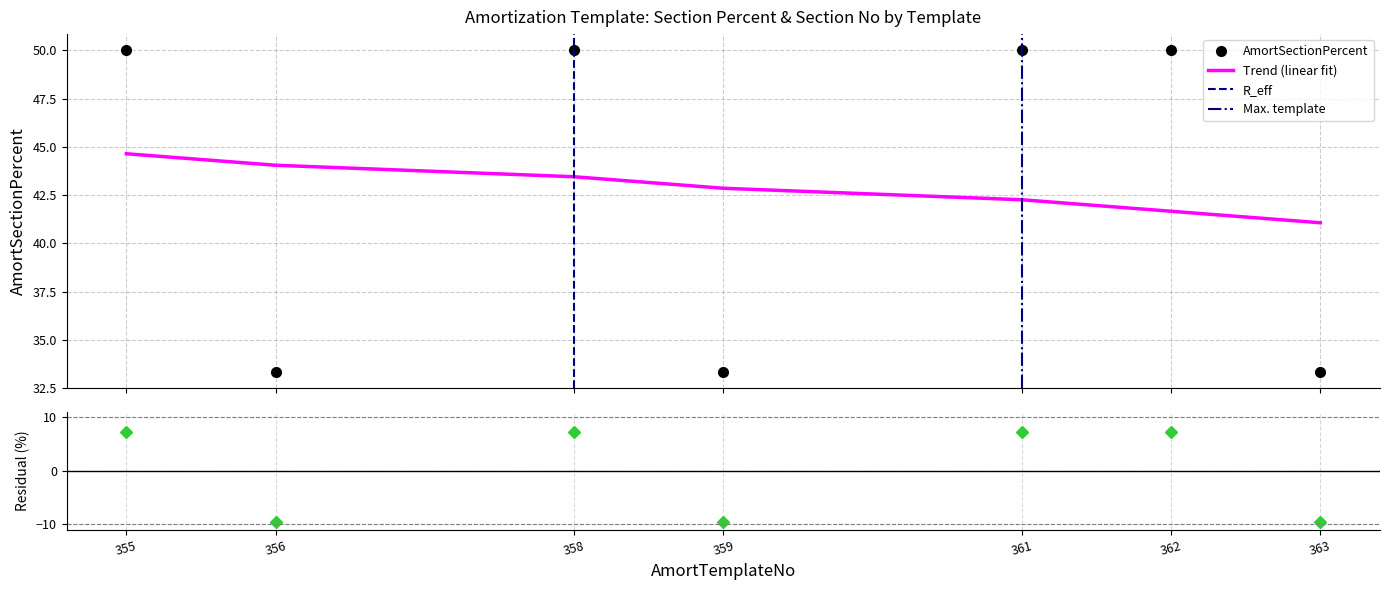

After their last crossing, which series has the higher values: AmortSectionPercent or Trend (linear fit)?

Trend (linear fit)